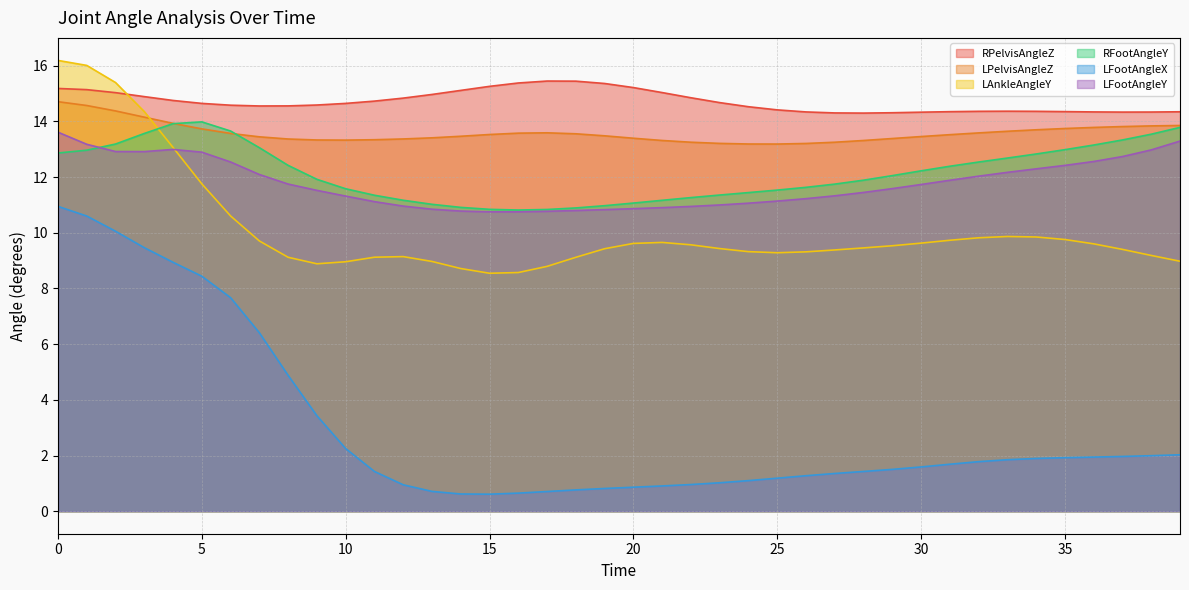

Is it true that RFootAngleY equals 12.4 at 31?

True